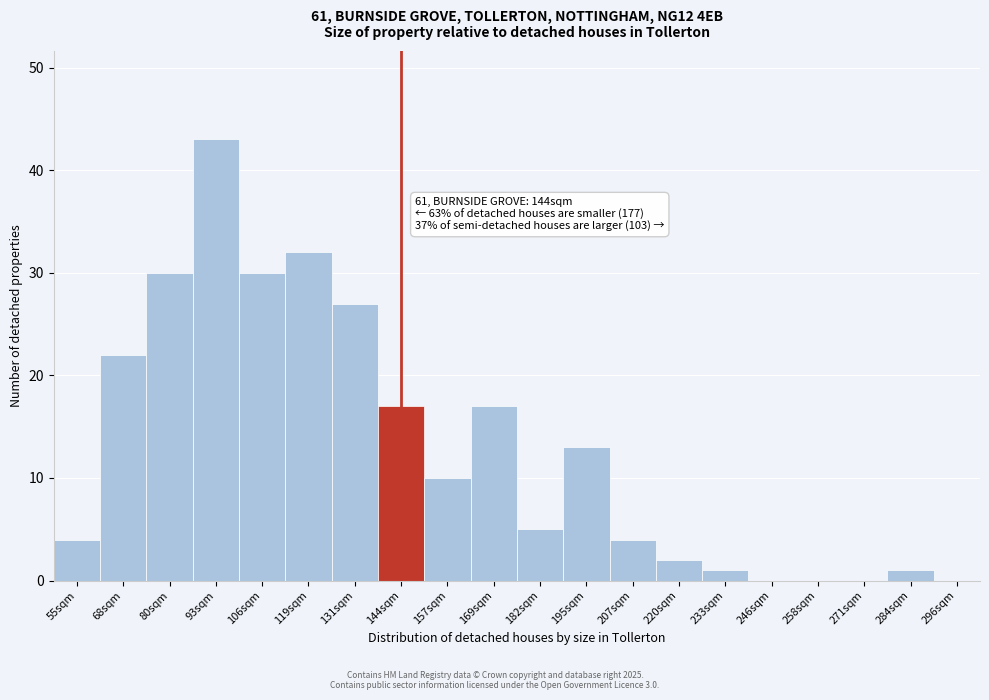

Reading left to right, list all the values displayed in this chart.

55sqm=4	68sqm=22	80sqm=30	93sqm=43	106sqm=30	119sqm=32	131sqm=27	144sqm=17	157sqm=10	169sqm=17	182sqm=5	195sqm=13	207sqm=4	220sqm=2	233sqm=1	246sqm=0	258sqm=0	271sqm=0	284sqm=1	296sqm=0